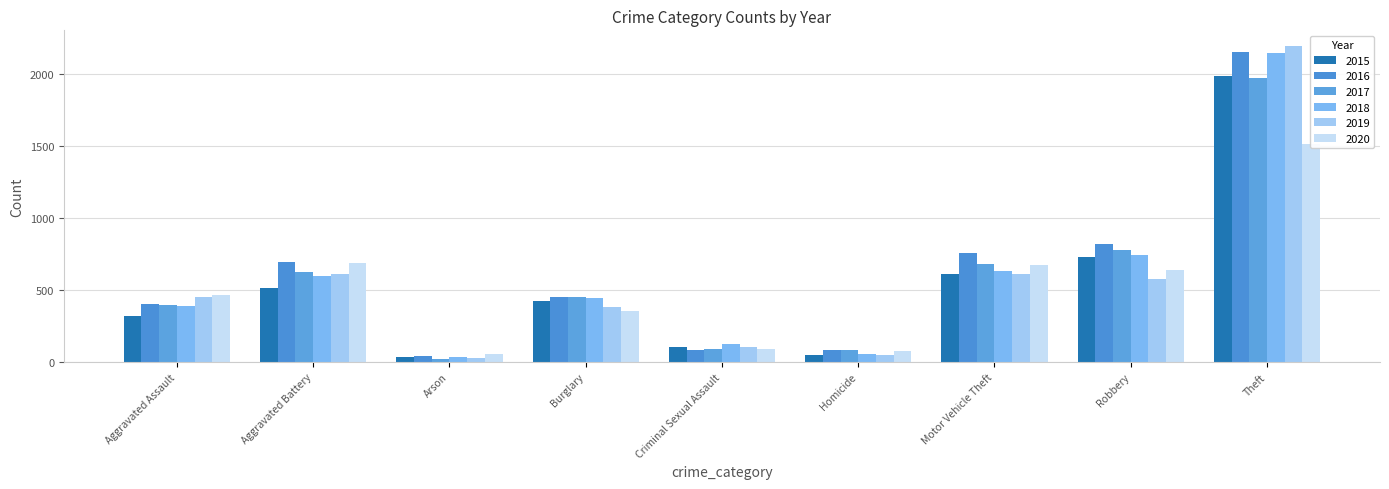

At how many categories does at least one series exceed 1854?

1